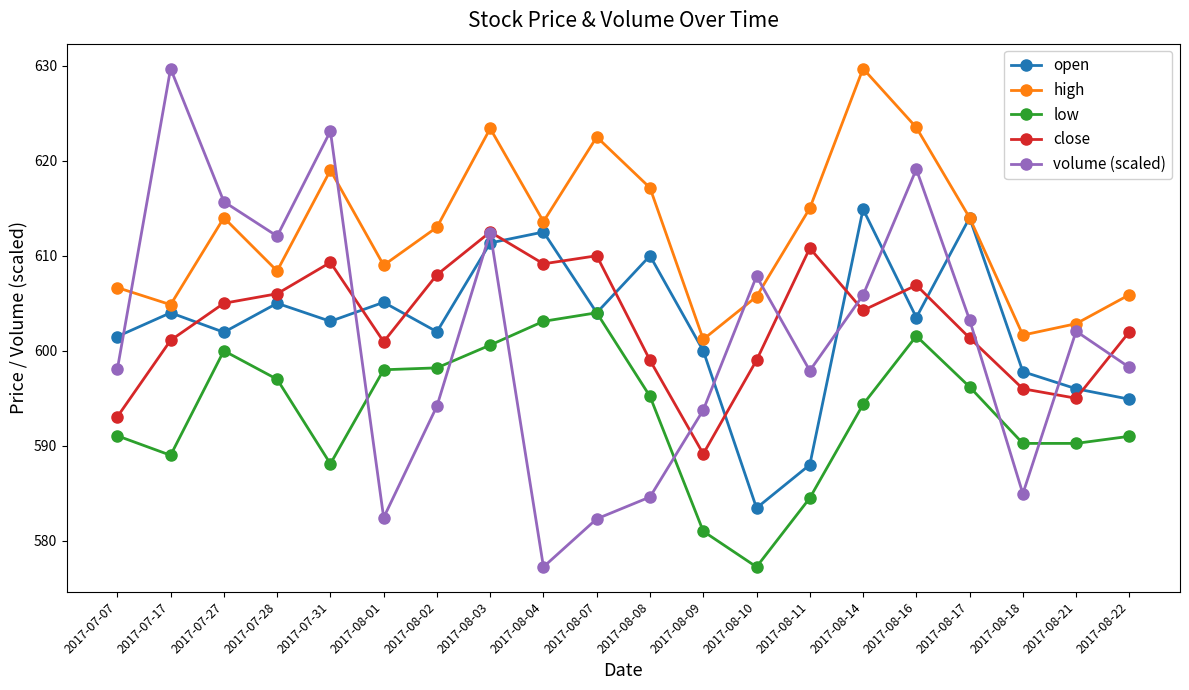

Which series has the largest total across all categories?

high